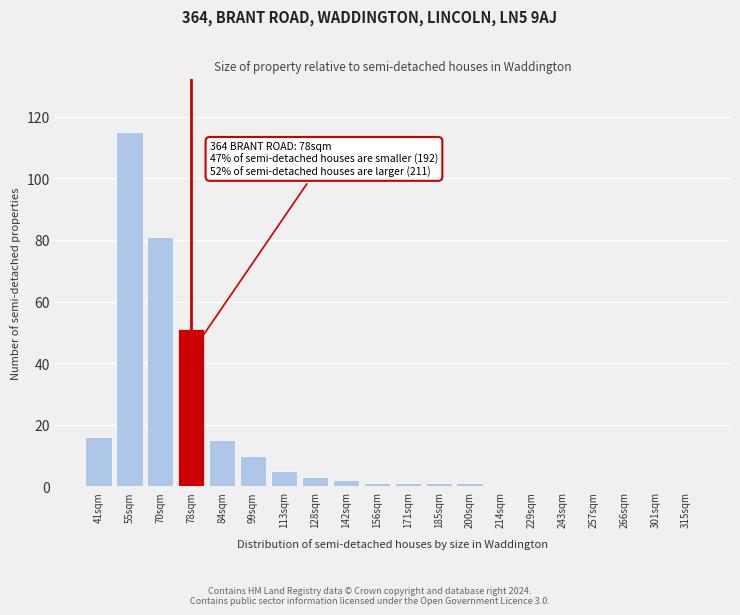

Reading left to right, what are all the values shown in this chart?

41sqm=16	55sqm=115	70sqm=81	78sqm=51	84sqm=15	99sqm=10	113sqm=5	128sqm=3	142sqm=2	156sqm=1	171sqm=1	185sqm=1	200sqm=1	214sqm=0	229sqm=0	243sqm=0	257sqm=0	266sqm=0	301sqm=0	315sqm=0